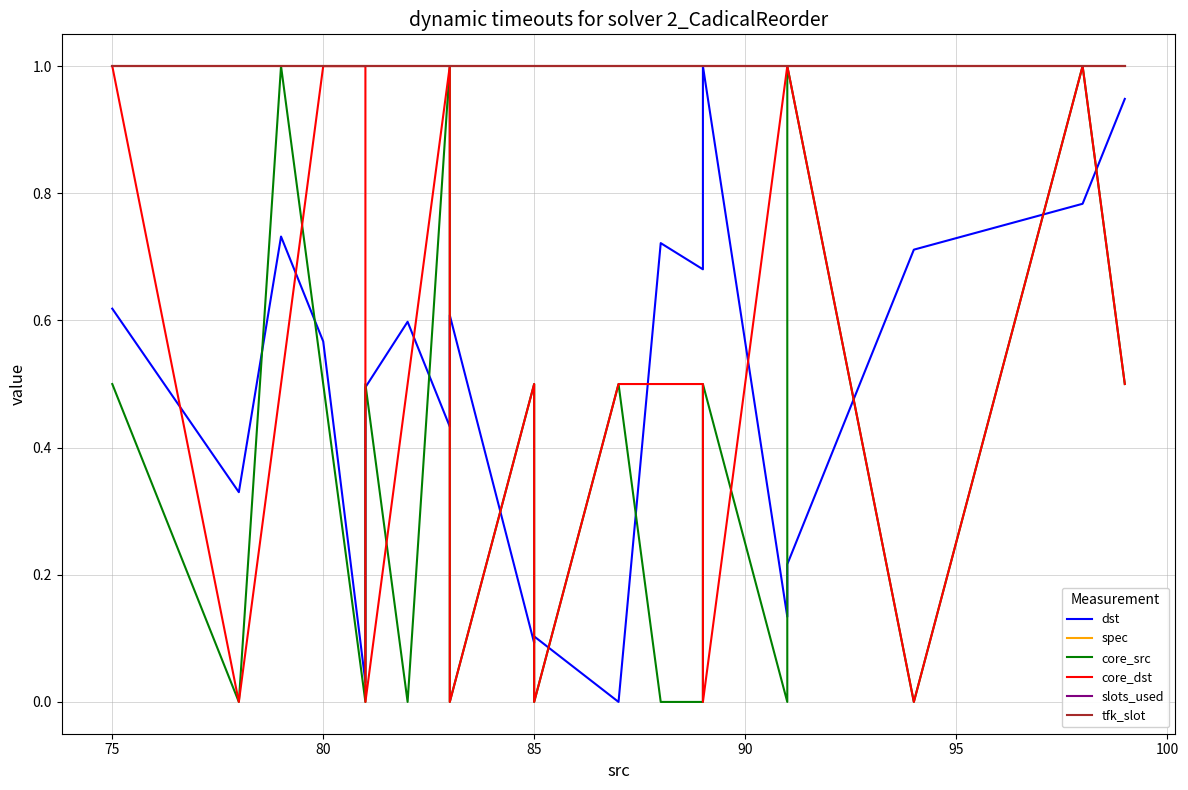

True or false: core_src and core_dst intersect in this chart.

True